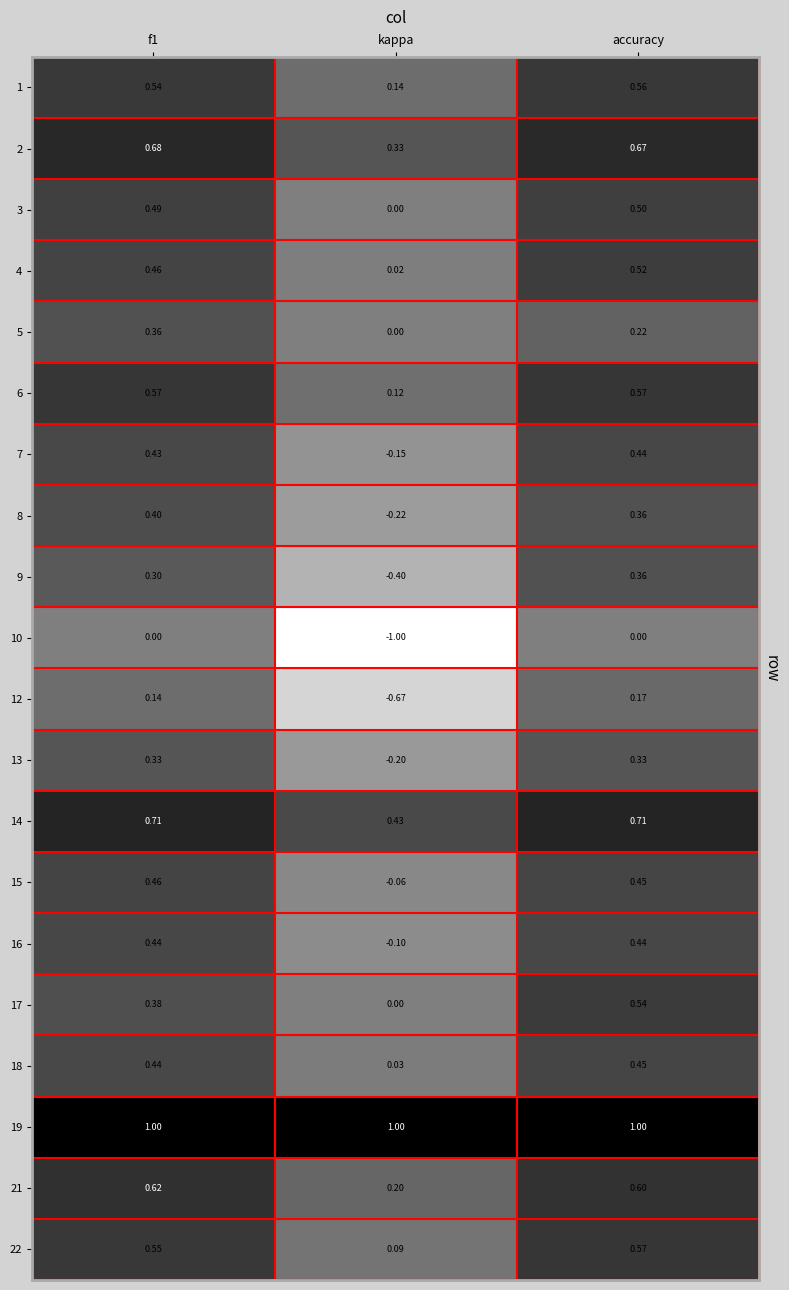

Is the value of 3 at f1 greater than the value of 21 at accuracy?

No